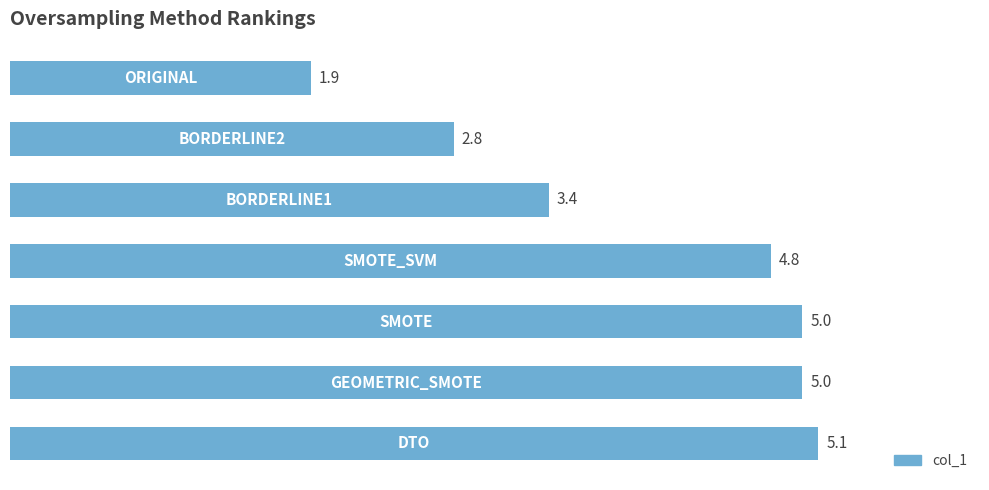

Reading top to bottom, list all the values displayed in this chart.

1.9	2.8	3.4	4.8	5.0	5.0	5.1